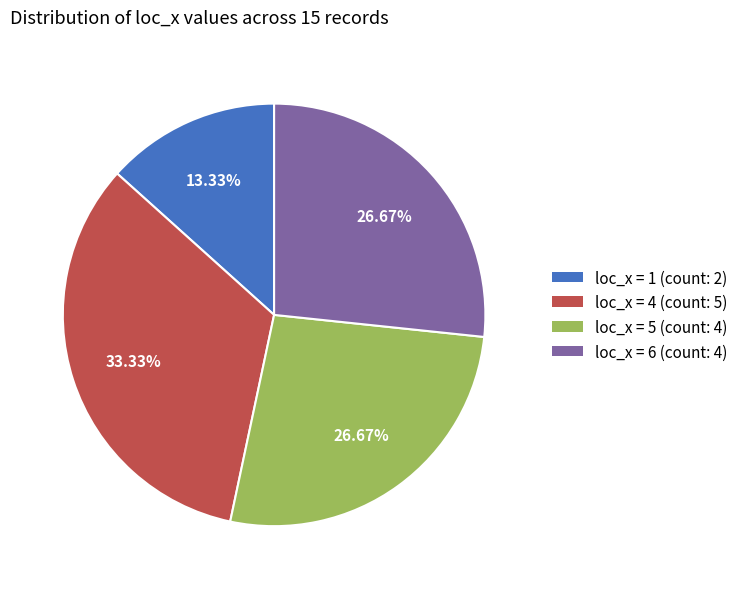

Which category has the smallest portion of the pie?

loc_x = 1 (count: 2)